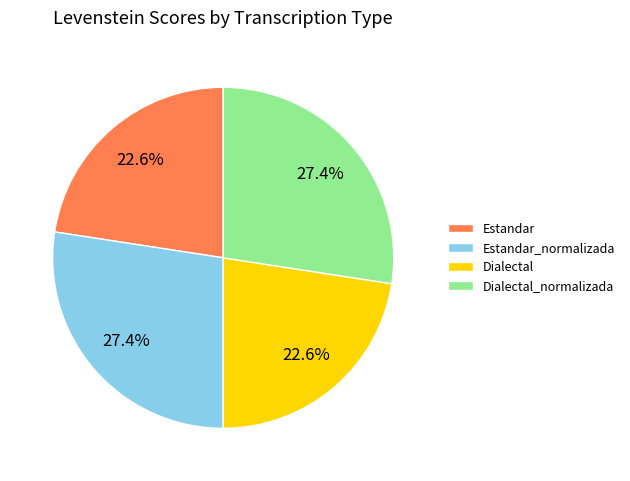

Is there a majority slice in this chart?

No